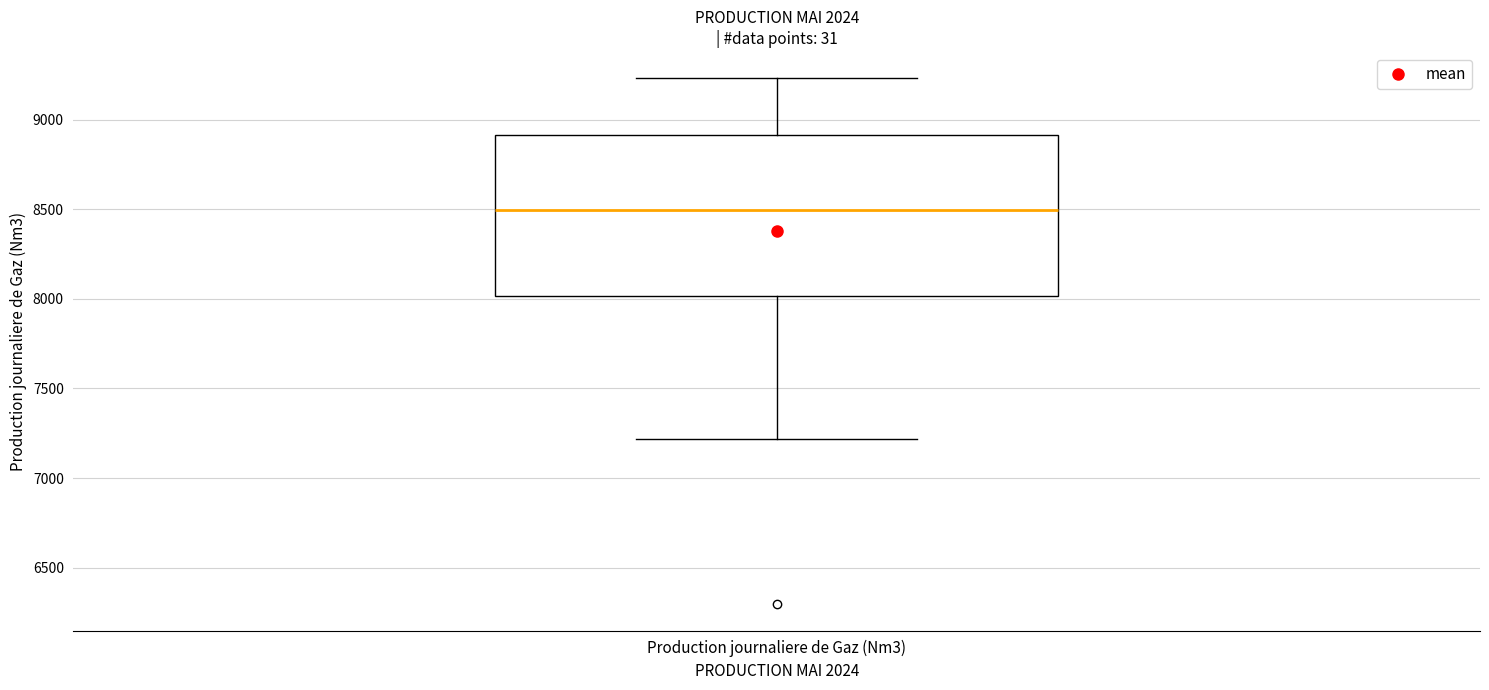

Transcribe this box plot: give where the median line is, the range the box spans, and where the two whiskers end, as read against the y-axis. The values are not printed on the chart, so give them approximately, as read against the axis.

median 8500, box 8000 to 8900, whiskers 7200 to 9250